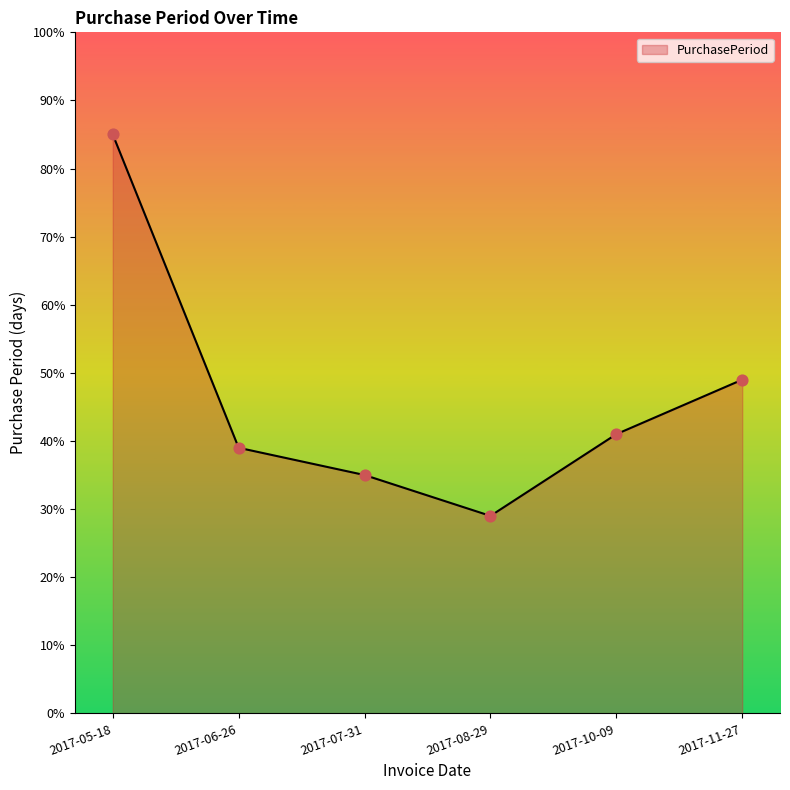

What is the change in value from 2017-07-31 to 2017-11-27?

+14